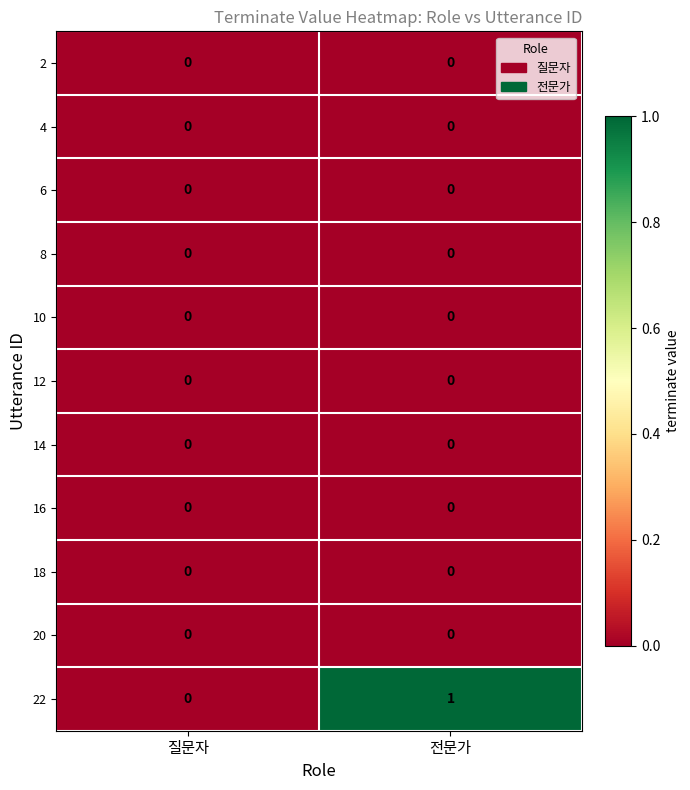

The 22 series shows 1 at 전문가. True or false?

True